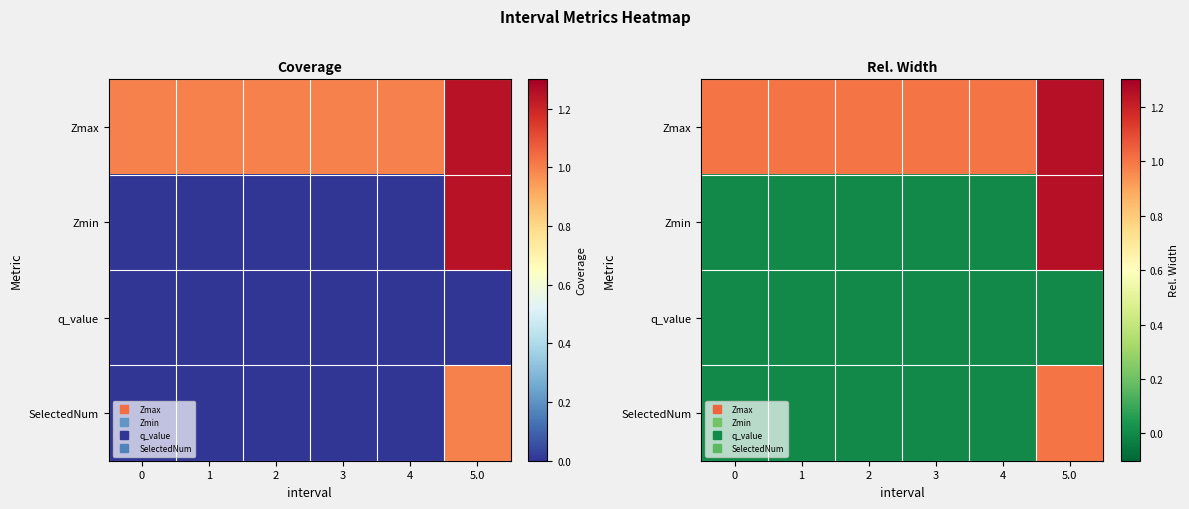

True or false: Zmin has a value of 0.0 at 4.

True